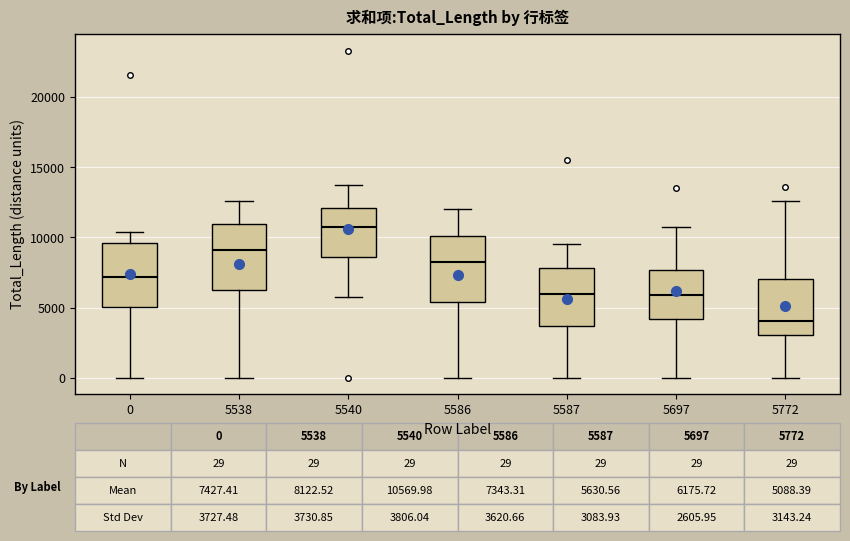

Which box has the lowest median line?

5772